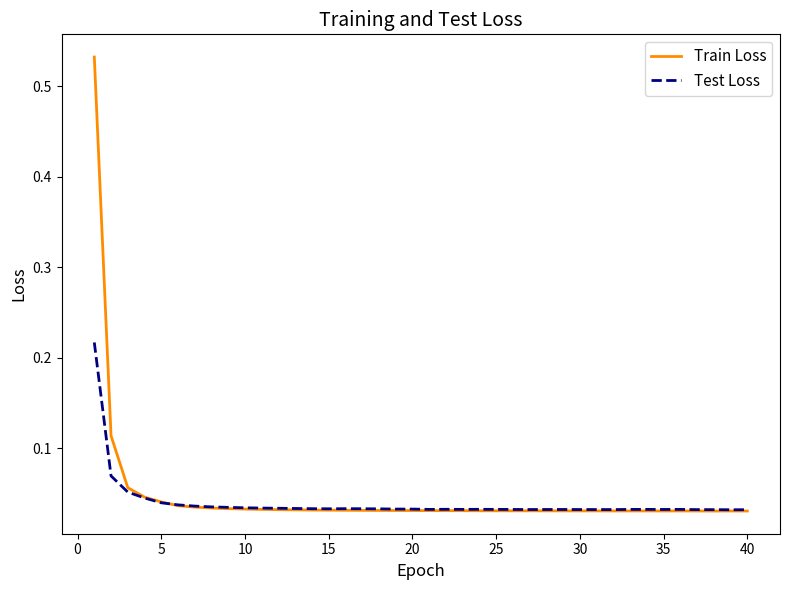

List the series in order of their peak value, lowest first.

Test Loss, Train Loss